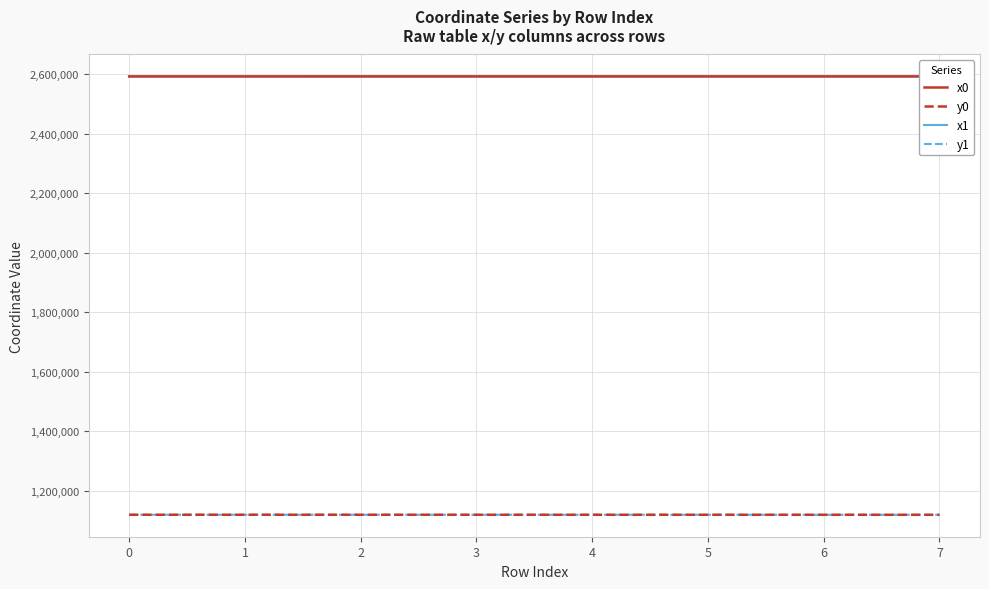

After their last crossing, which series has the higher values: y0 or y1?

y0